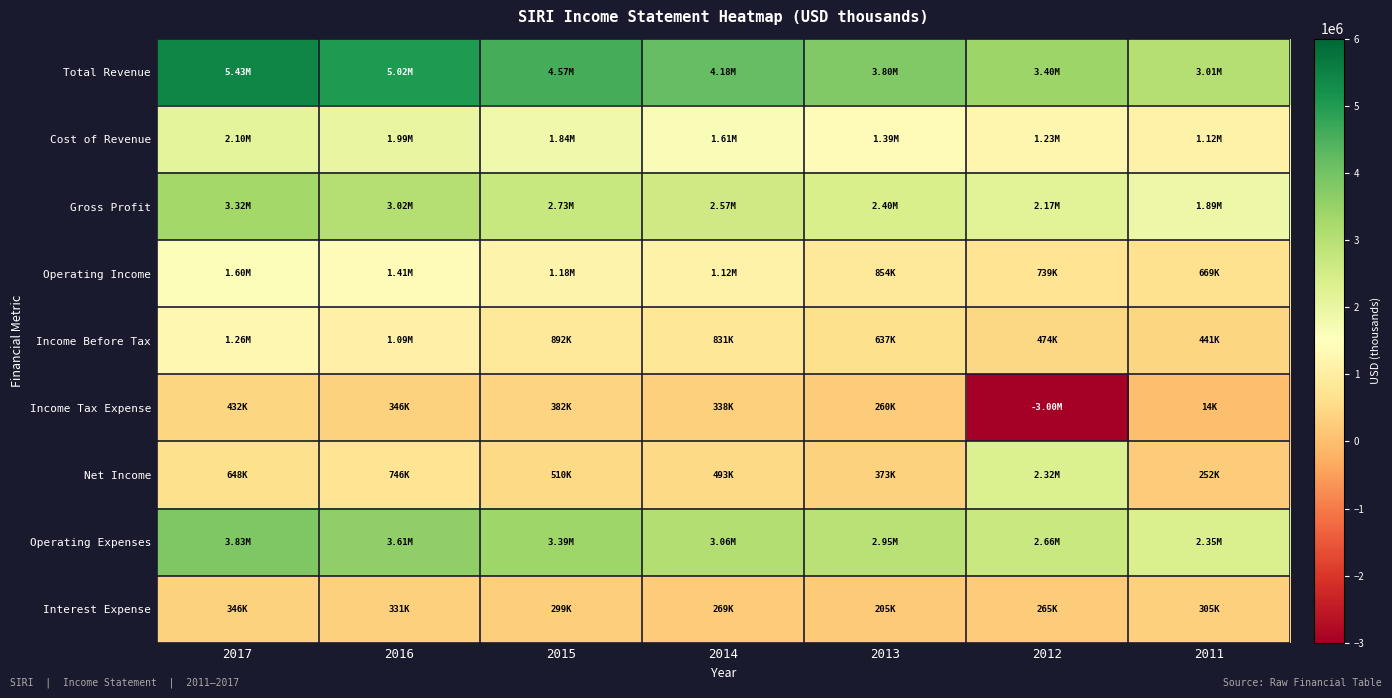

Which category has the lowest value across all series?

2012